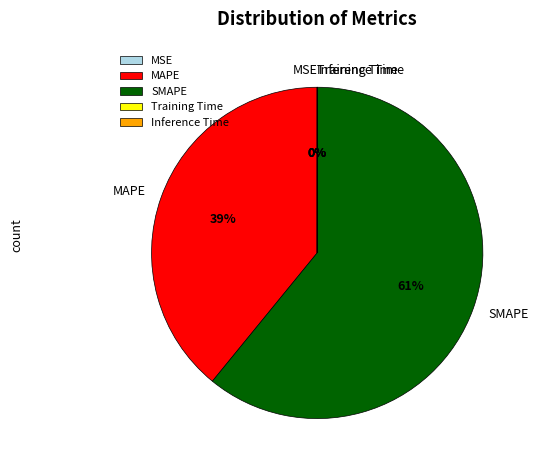

Which category has the biggest portion of the pie?

SMAPE